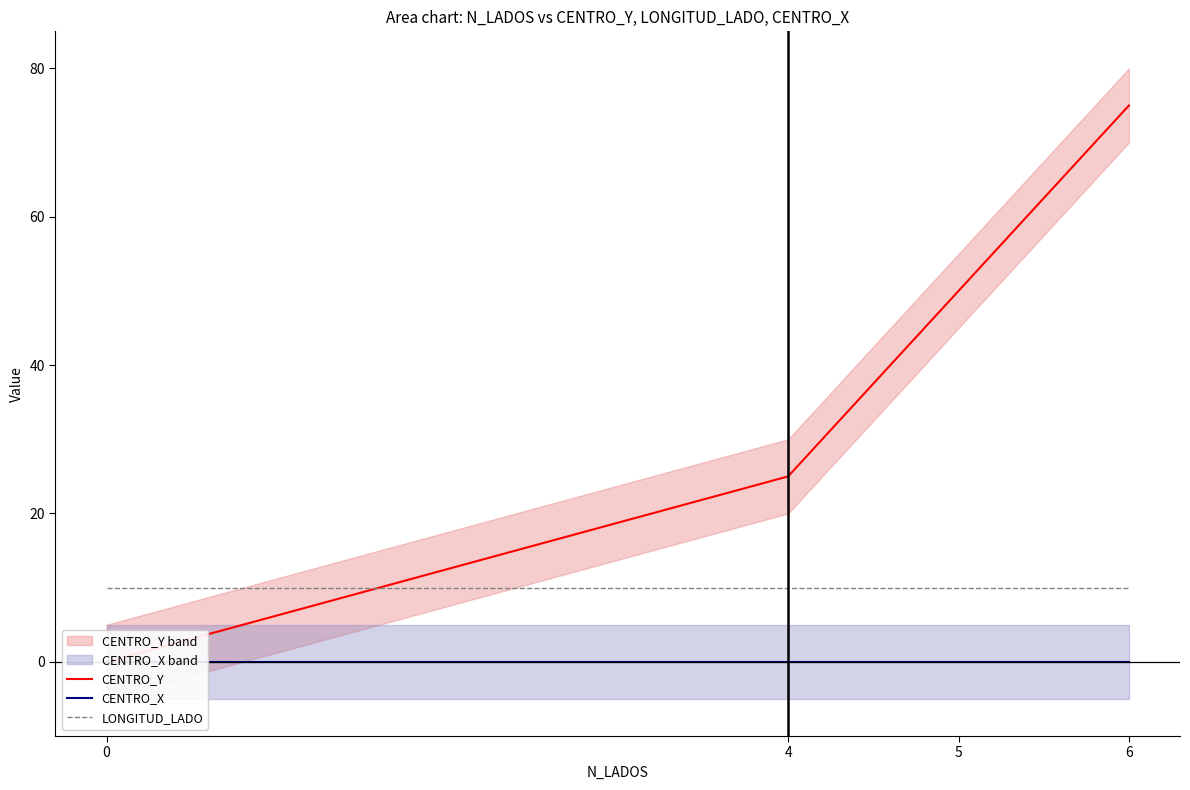

At 0, list the series in order from smallest to largest.

CENTRO_Y, CENTRO_X, LONGITUD_LADO